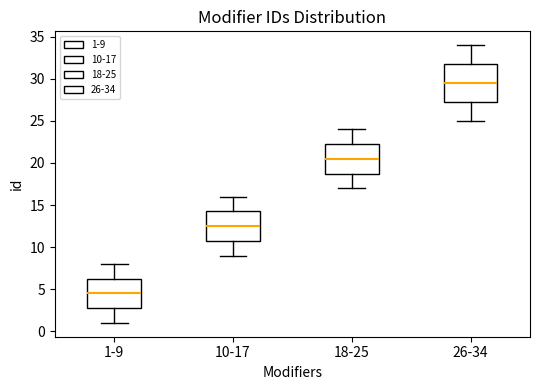

Reading left to right, transcribe this box plot: for each box, give where its median line is, the range the box spans, and where its two whiskers end, as read against the y-axis. The values are not printed on the chart, so give them approximately, as read against the axis.

1-9: median 4.5, box 3.0 to 6.5, whiskers 1.0 to 8.0
10-17: median 12.5, box 11.0 to 14.5, whiskers 9.0 to 16.0
18-25: median 20.5, box 19.0 to 22.5, whiskers 17.0 to 24.0
26-34: median 29.5, box 27.5 to 32.0, whiskers 25.0 to 34.0